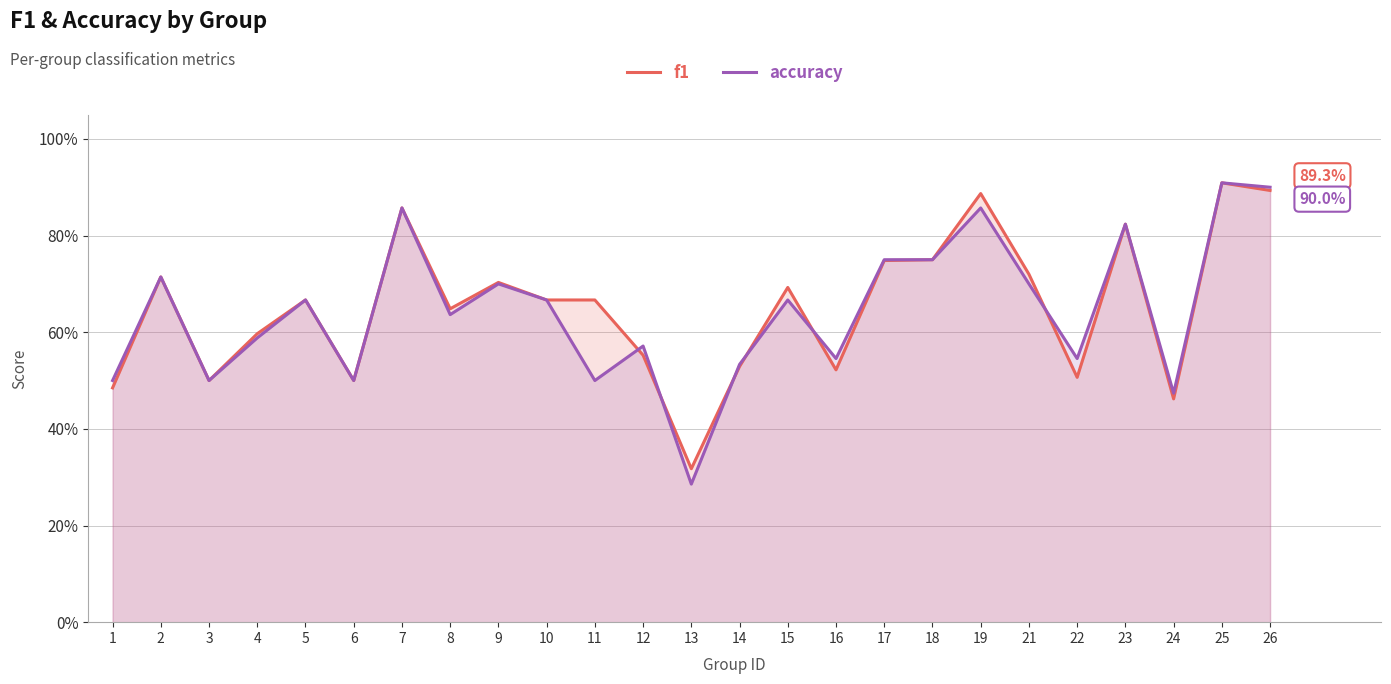

How many f1 values are between 0 and 1?

25